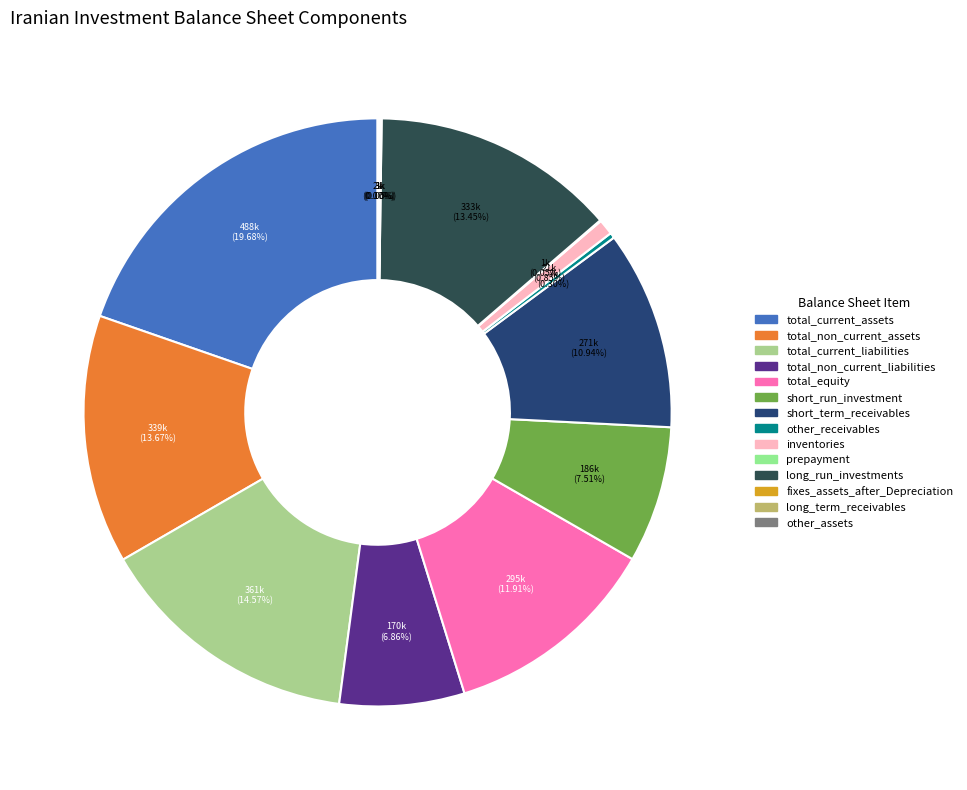

What is the change in value from total_non_current_assets to total_current_liabilities?

+22307